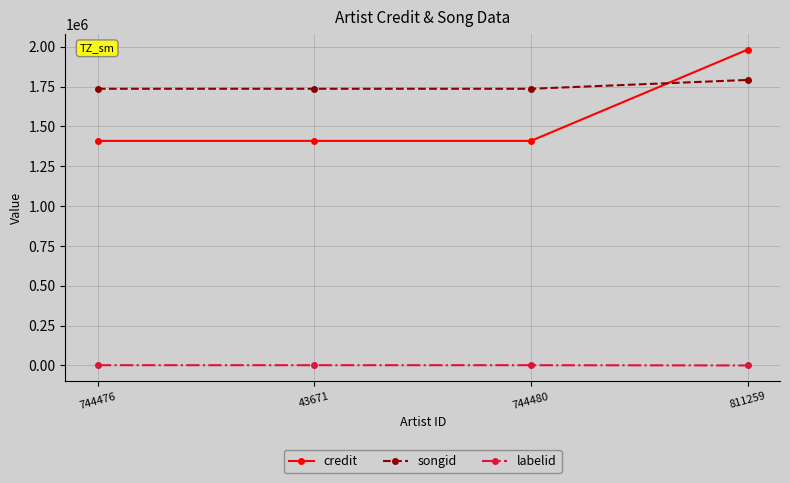

Rank the series at 811259 from highest to lowest value.

credit, songid, labelid